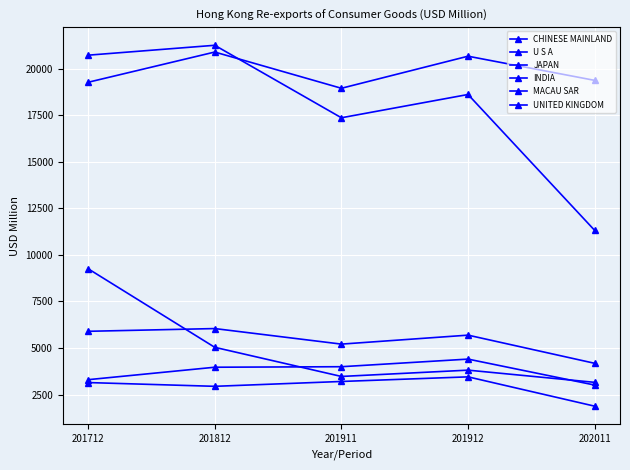

What is the difference between the maximum and second lowest values in the MACAU SAR series?

1105.8